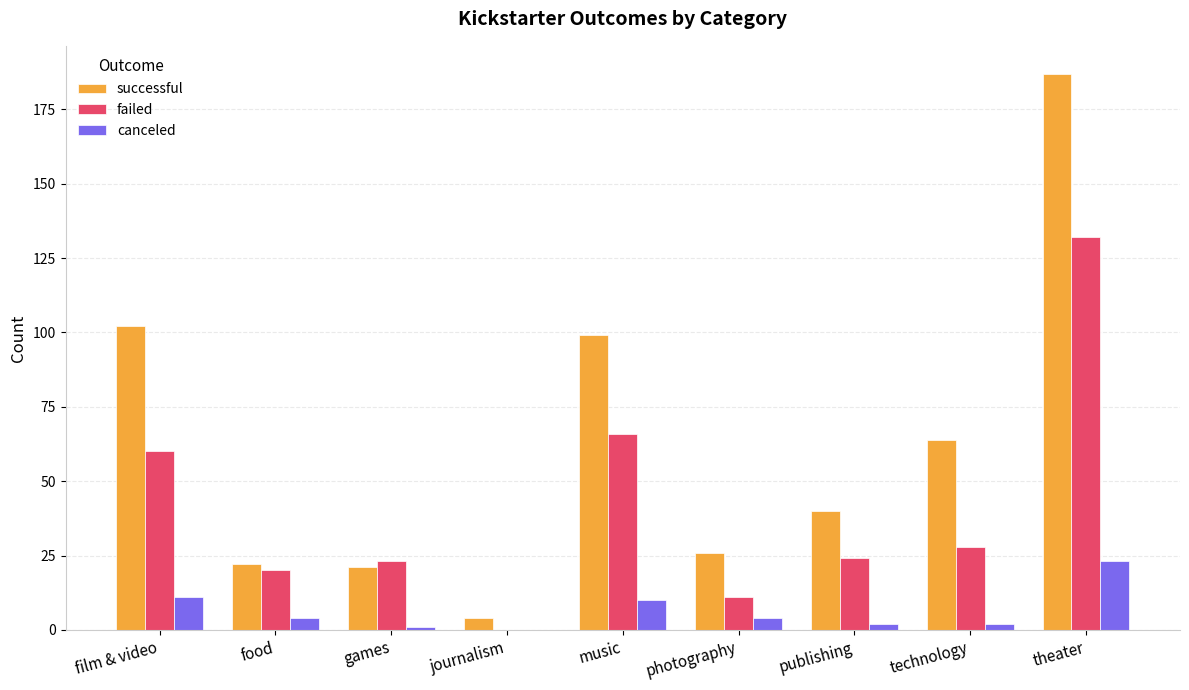

Is the value of failed at technology greater than the value of canceled at publishing?

Yes